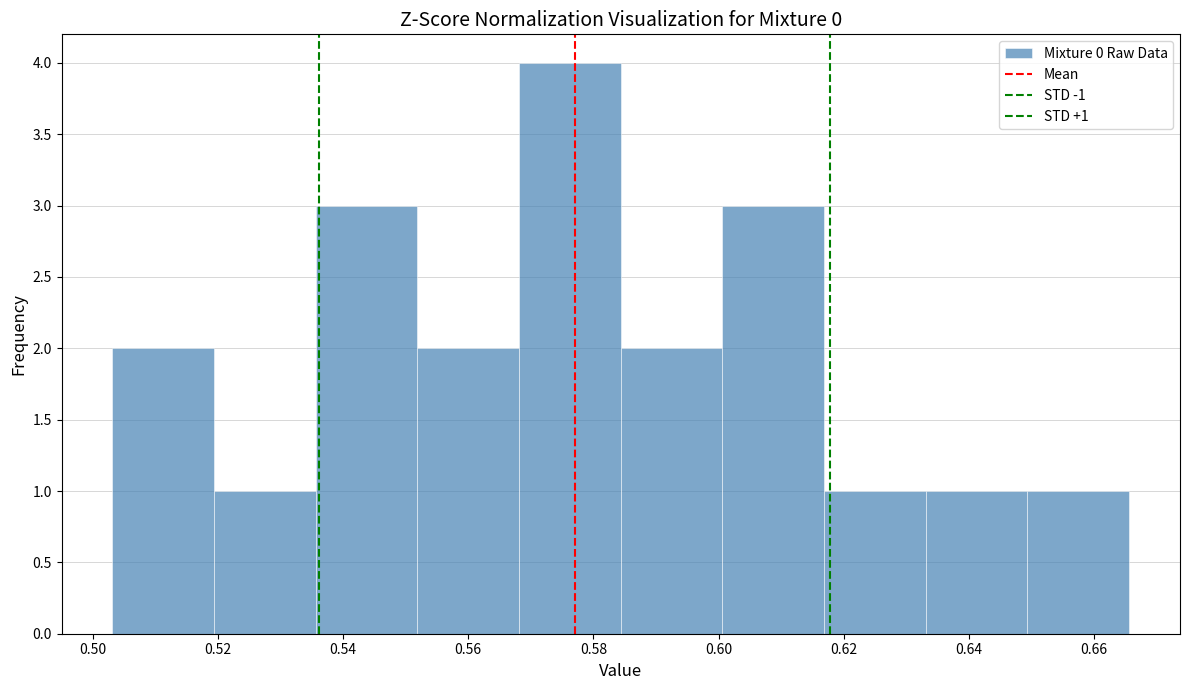

Which range on the x-axis has the tallest bar?

0.568 to 0.584